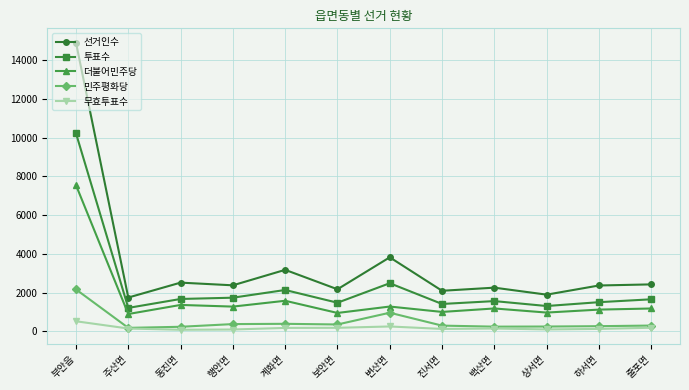

Which series changed the most between 행안면 and 계화면?

선거인수